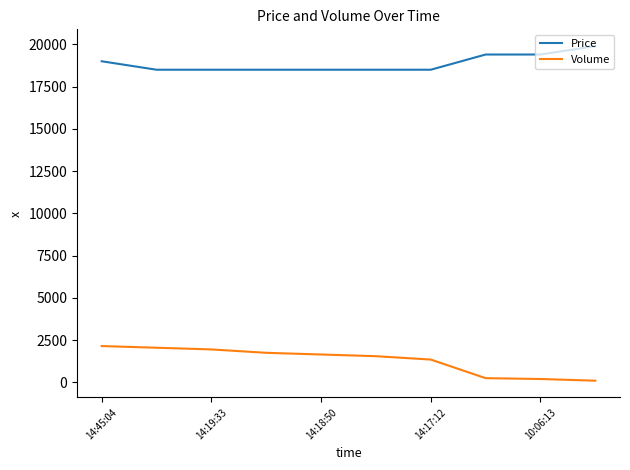

What is the difference between the maximum and minimum values in the Volume series?

2050